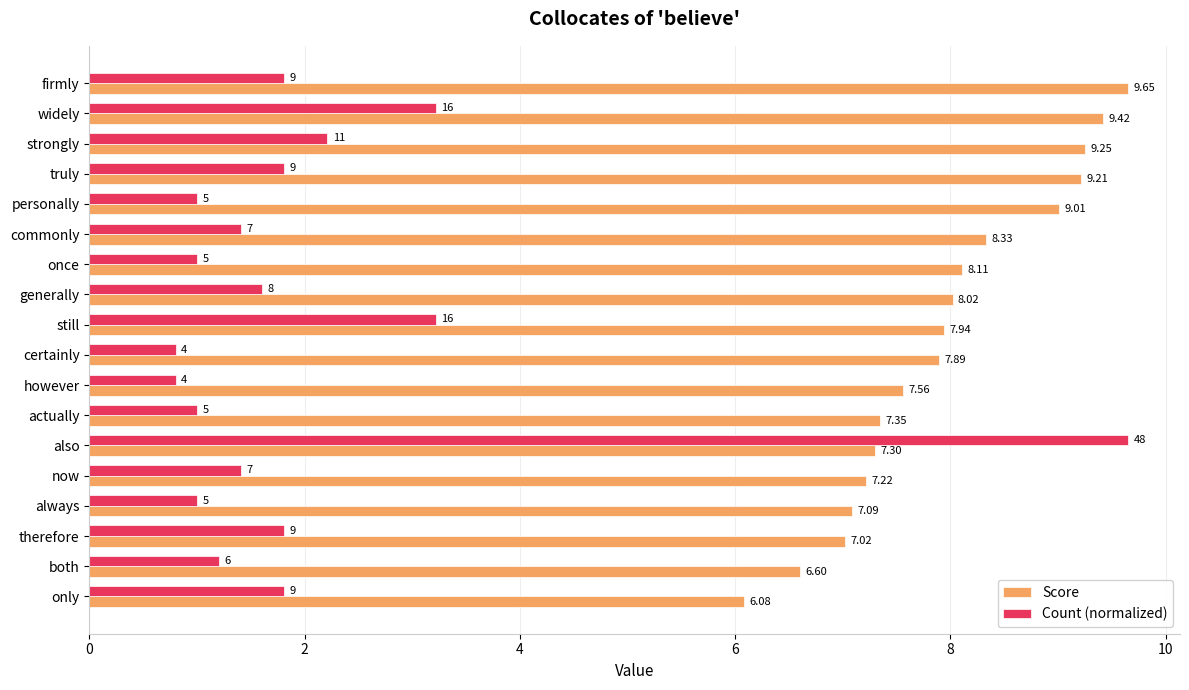

At firmly, list the series in order from largest to smallest.

Score, Count (normalized)